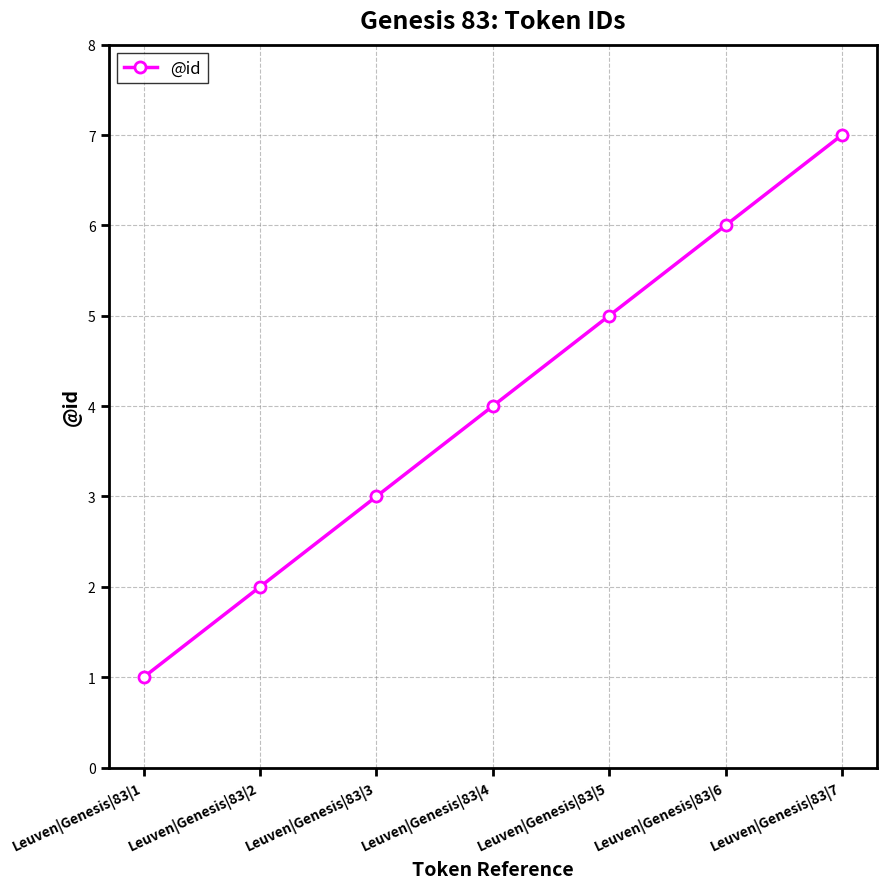

At which category does the chart reach its minimum across all series?

Leuven|Genesis|83|1